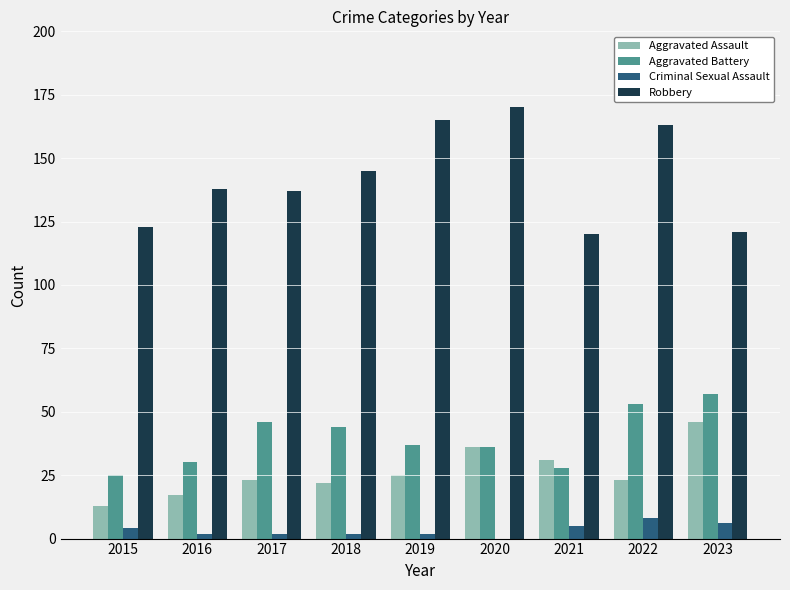

Which series has the widest spread of values?

Robbery